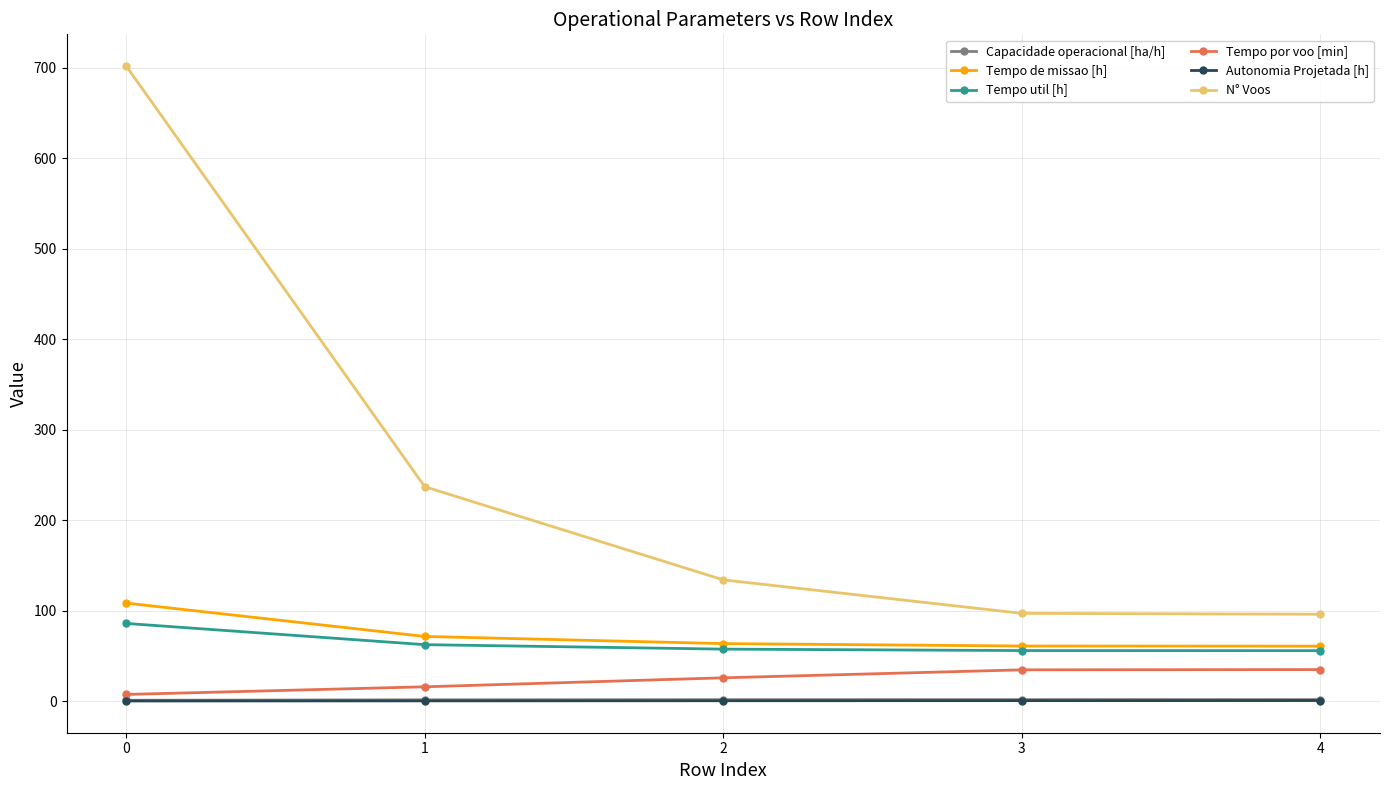

Is the value of Tempo de missao [h] at 2 greater than the value of Autonomia Projetada [h] at 4?

Yes